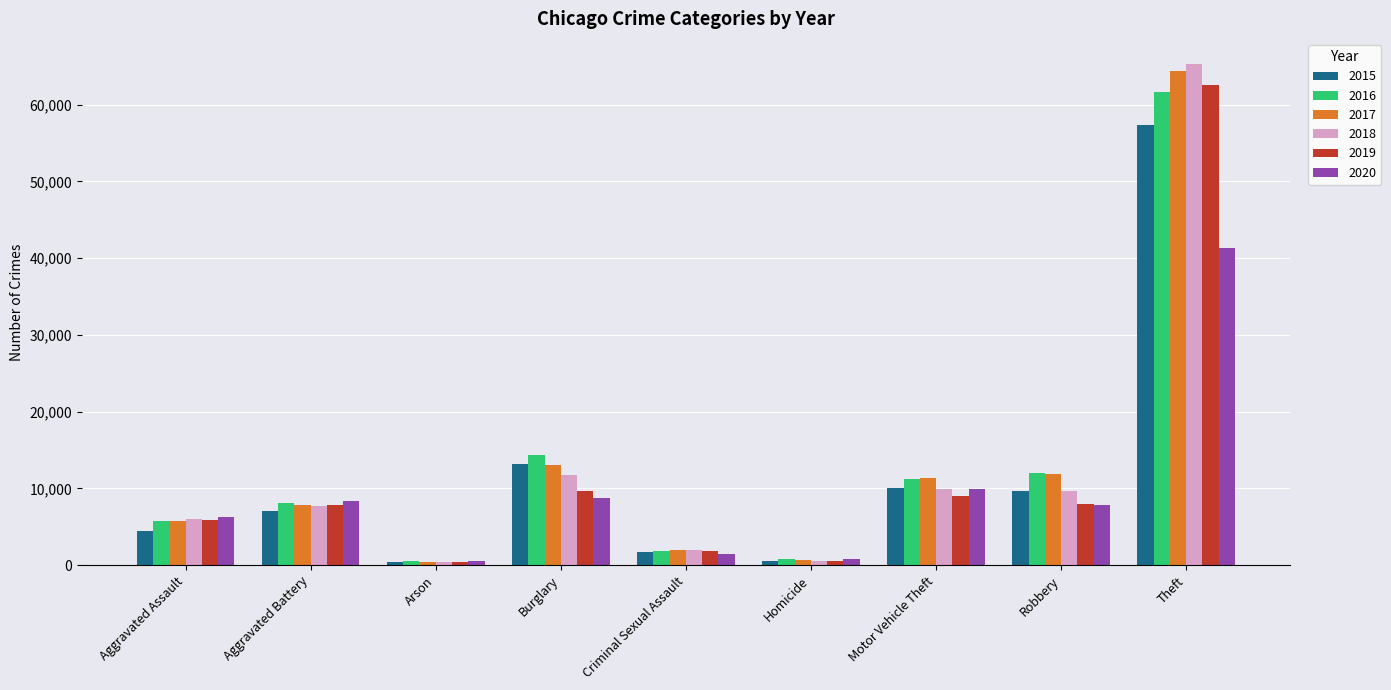

True or false: 2016 has a value of 1644 at Aggravated Assault.

False